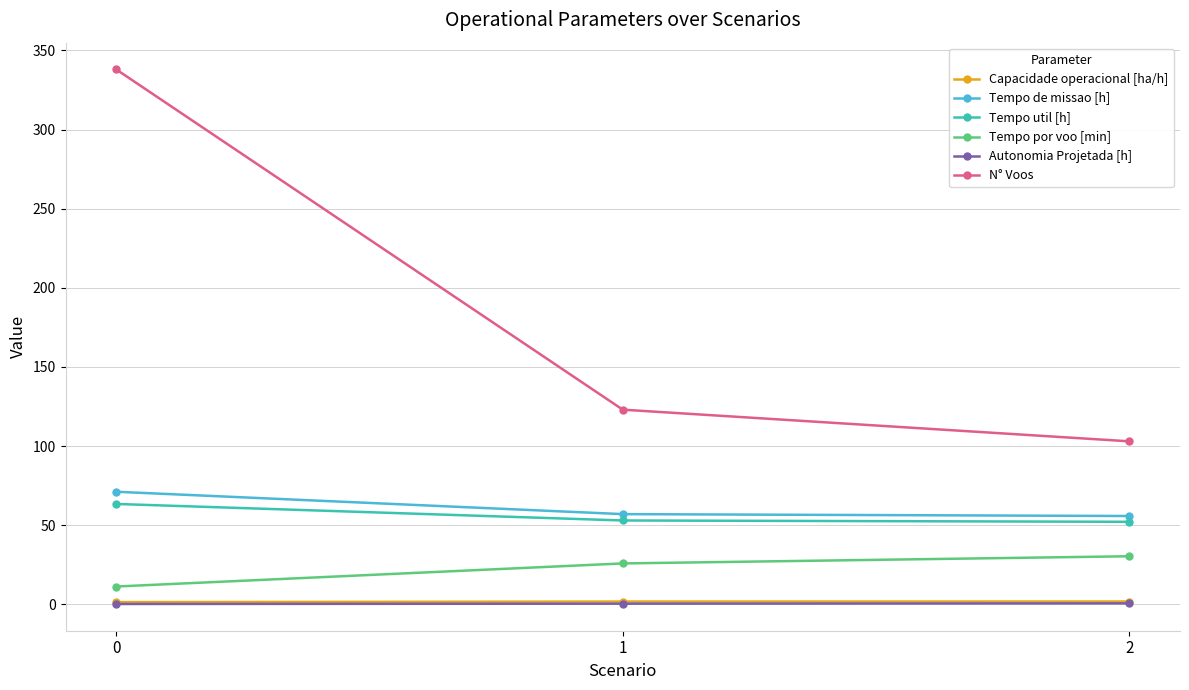

Count the number of categories in the chart.

3